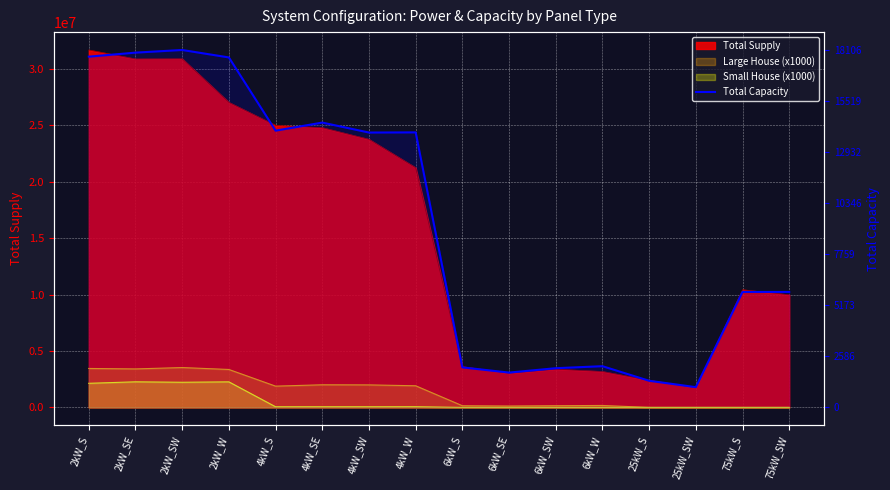

The value at 75kW_SW is 5850. True or false?

True